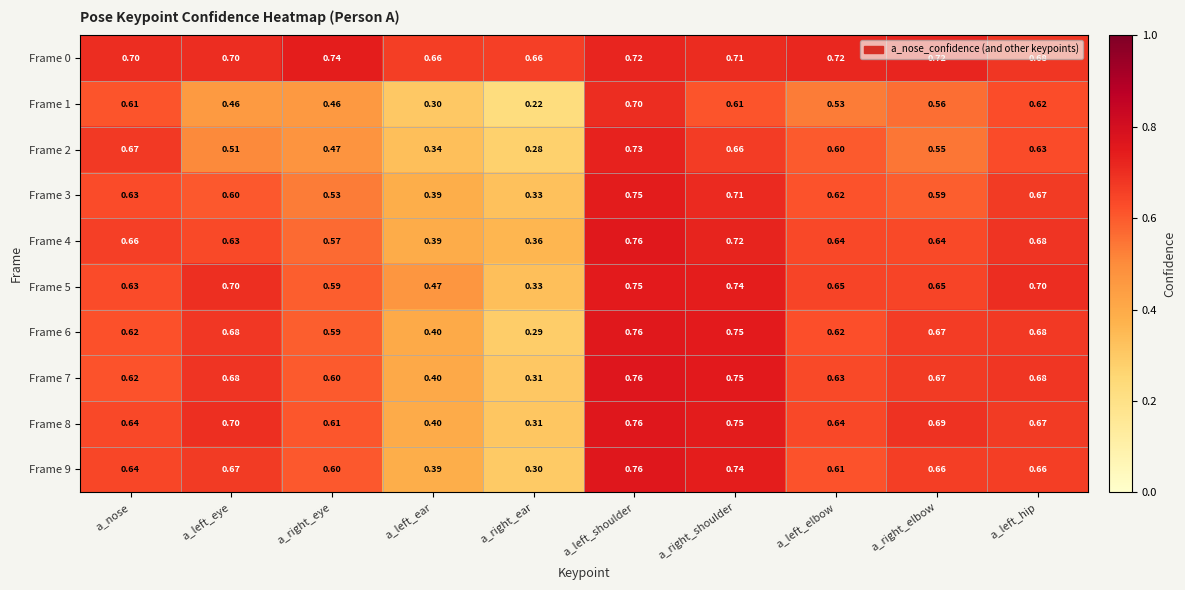

Where is Frame 9 nearest to the value 0?

a_right_ear